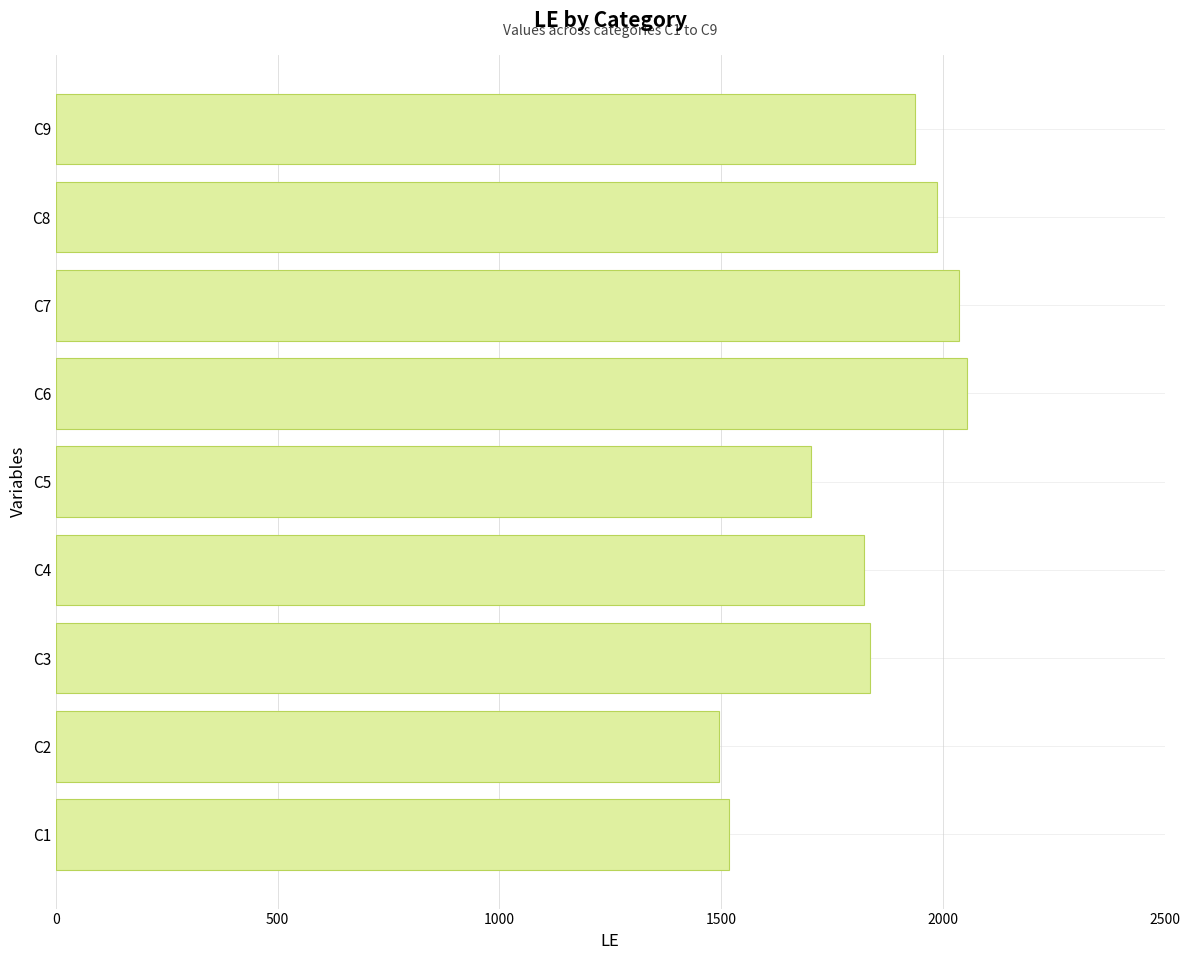

Reading top to bottom, transcribe all the data shown in this chart.

1937	1988	2037	2055	1703	1822	1836	1495	1517